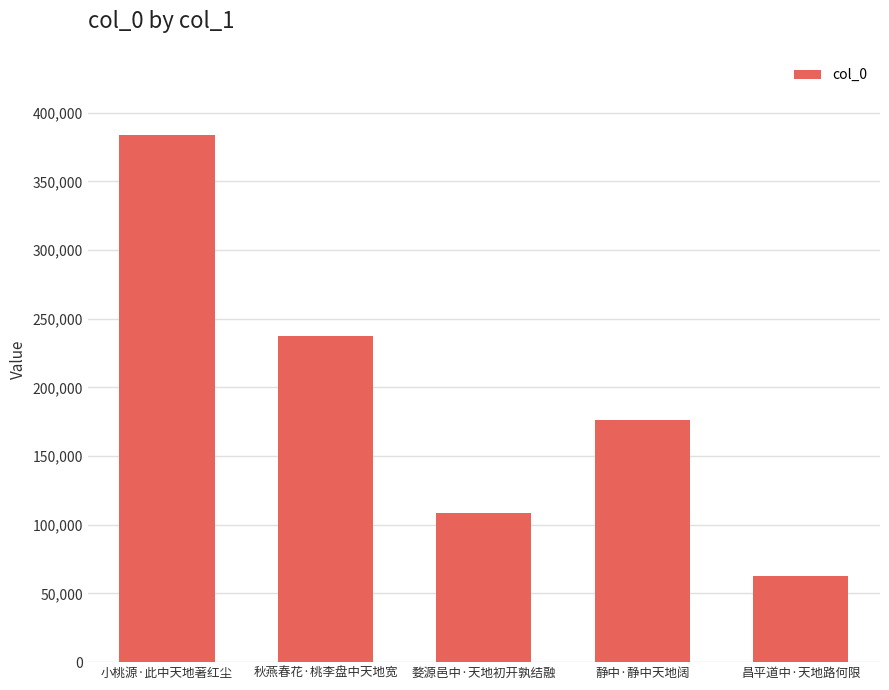

Reading left to right, what are all the values shown in this chart?

383820	237477	108352	176266	62675